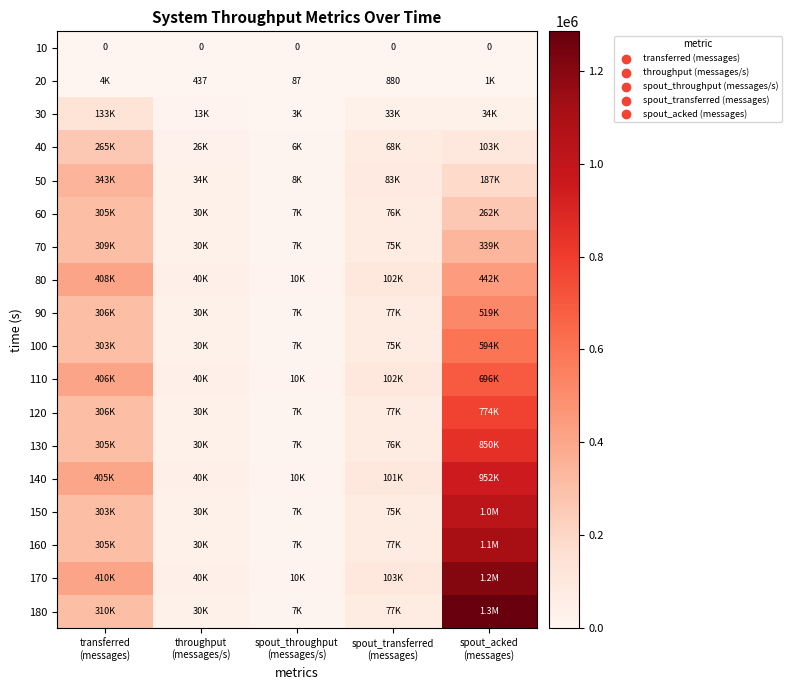

Where does the 180 series first go above 77360?

transferred (messages)